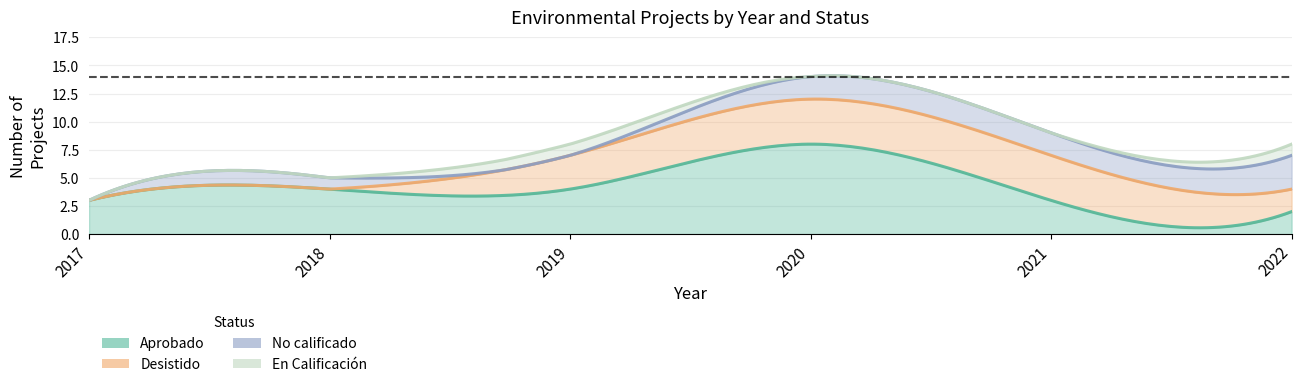

Reading right to left, list all the values displayed in this chart.

Aprobado: 2022=2	2021=3	2020=8	2019=4	2018=4	2017=3
Desistido: 2022=2	2021=4	2020=4	2019=3	2018=0	2017=0
No calificado: 2022=3	2021=2	2020=2	2019=0	2018=1	2017=0
En Calificación: 2022=1	2021=0	2020=0	2019=1	2018=0	2017=0